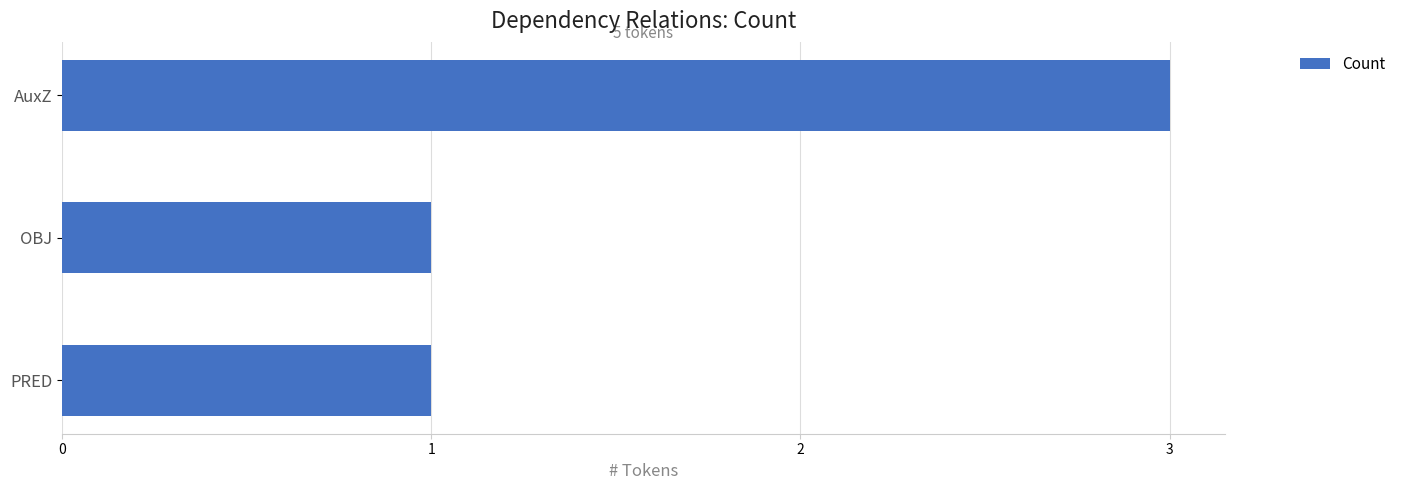

Reading bottom to top, what are all the values shown in this chart?

1	1	3